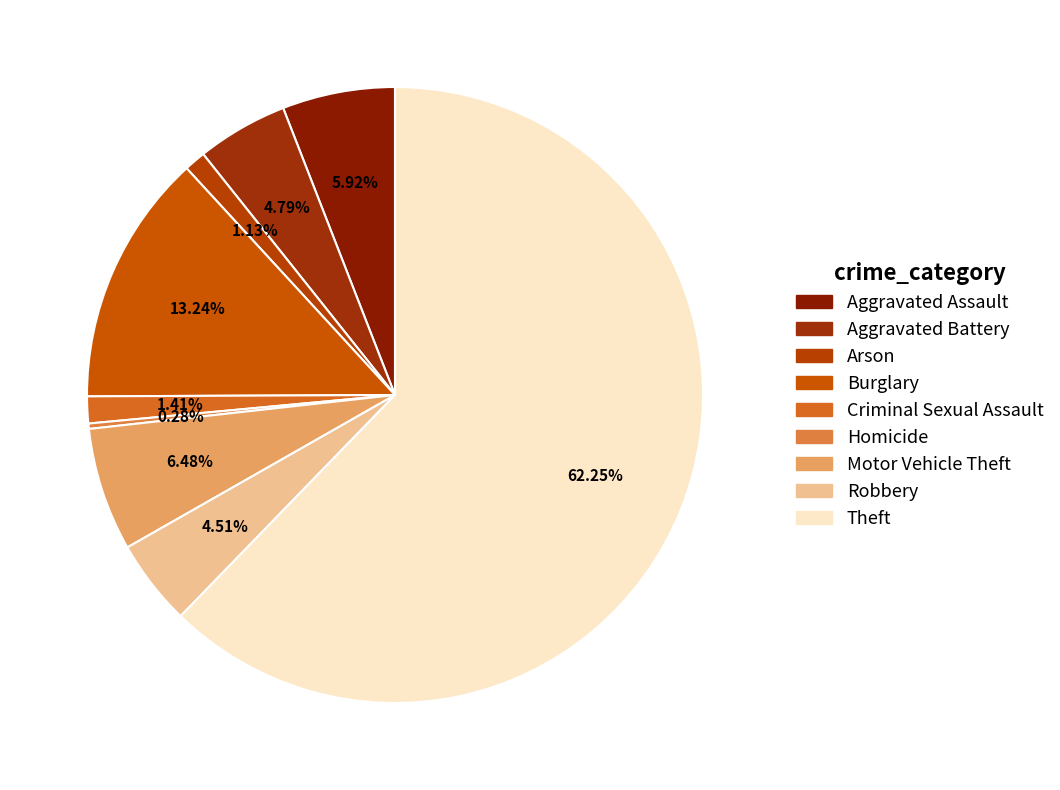

Rank the categories by value from lowest to highest.

Homicide, Arson, Criminal Sexual Assault, Robbery, Aggravated Battery, Aggravated Assault, Motor Vehicle Theft, Burglary, Theft